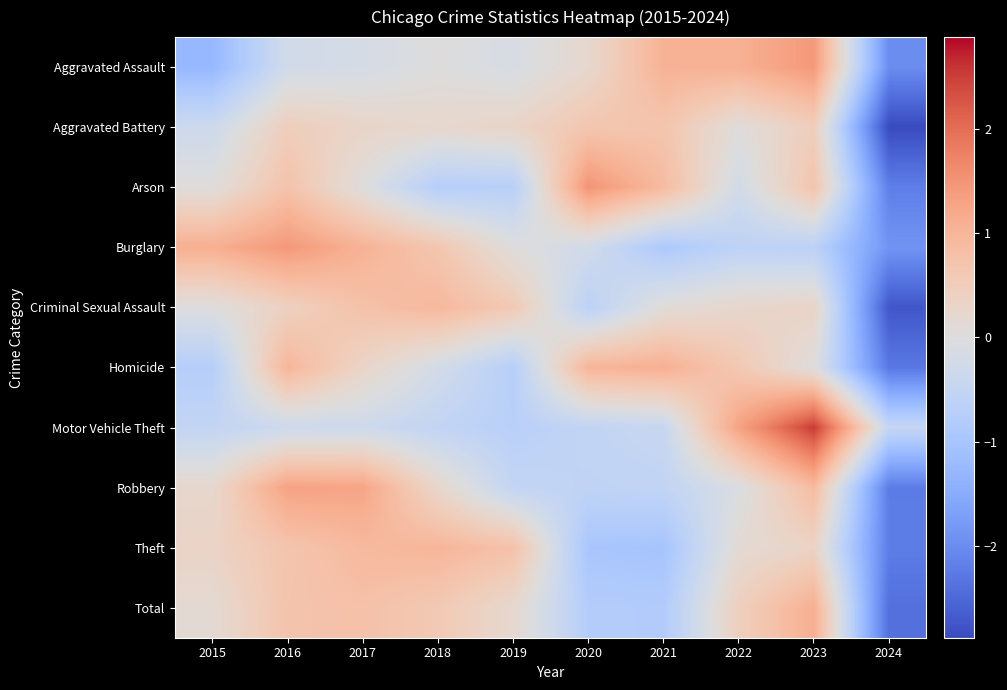

What is the difference between the highest and lowest values at 2020?

2.5